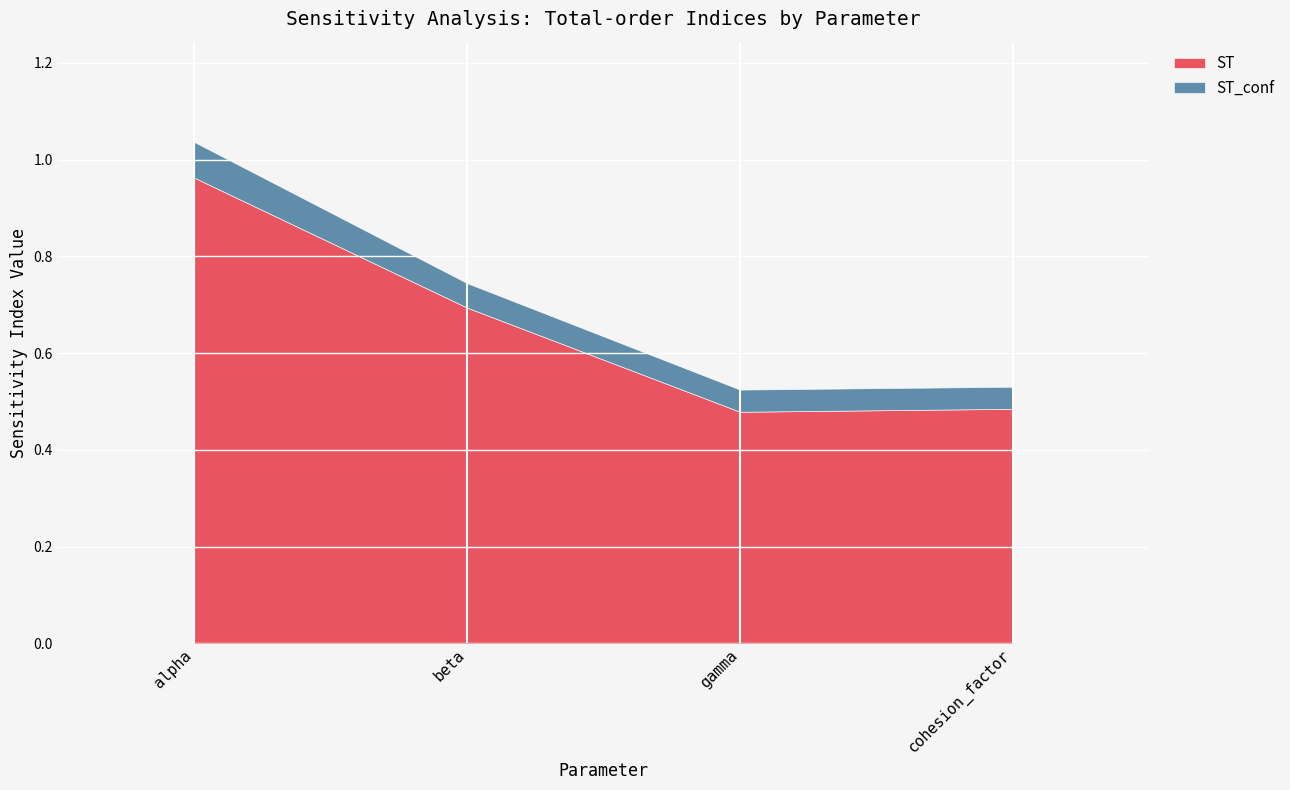

At how many categories does at least one series exceed 0?

4